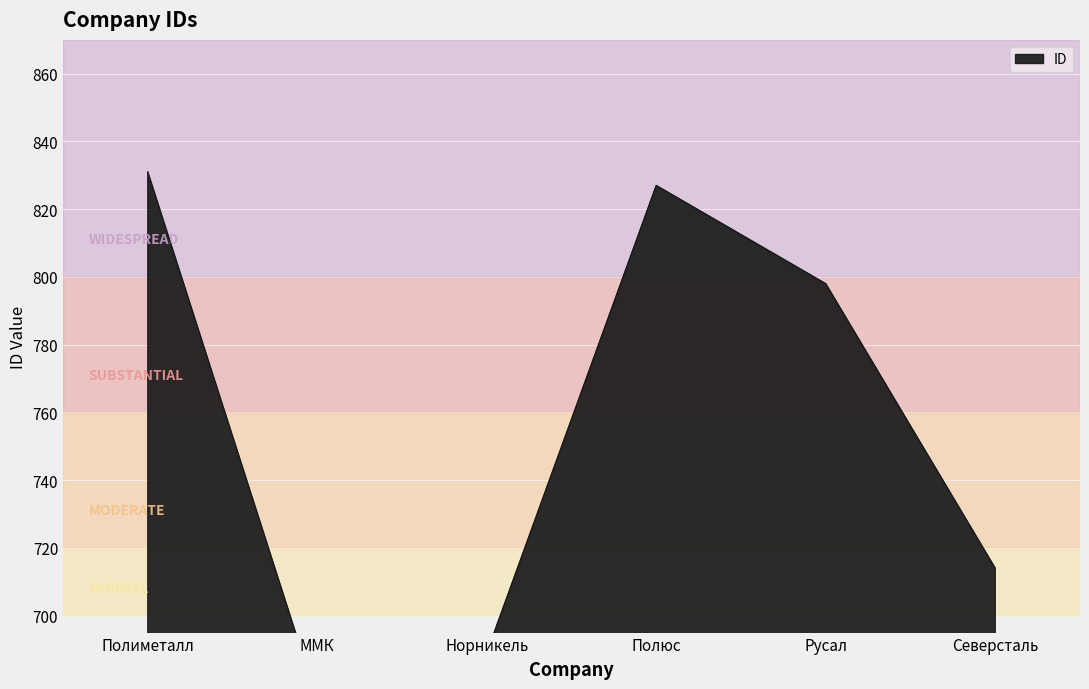

Which category has the lowest value across all series?

ММК